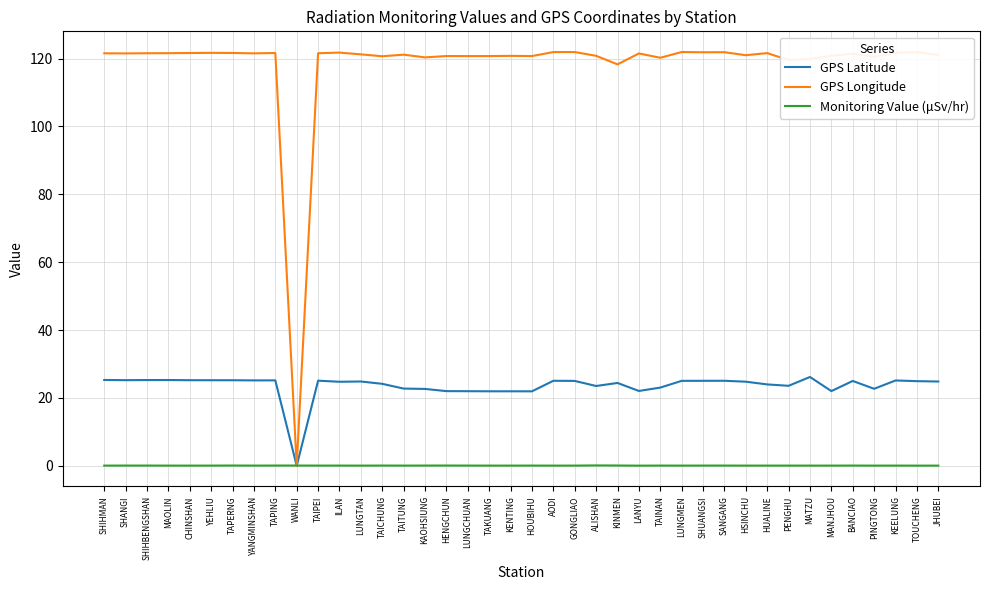

What are all the series names shown in the legend?

GPS Latitude, GPS Longitude, Monitoring Value (μSv/hr)